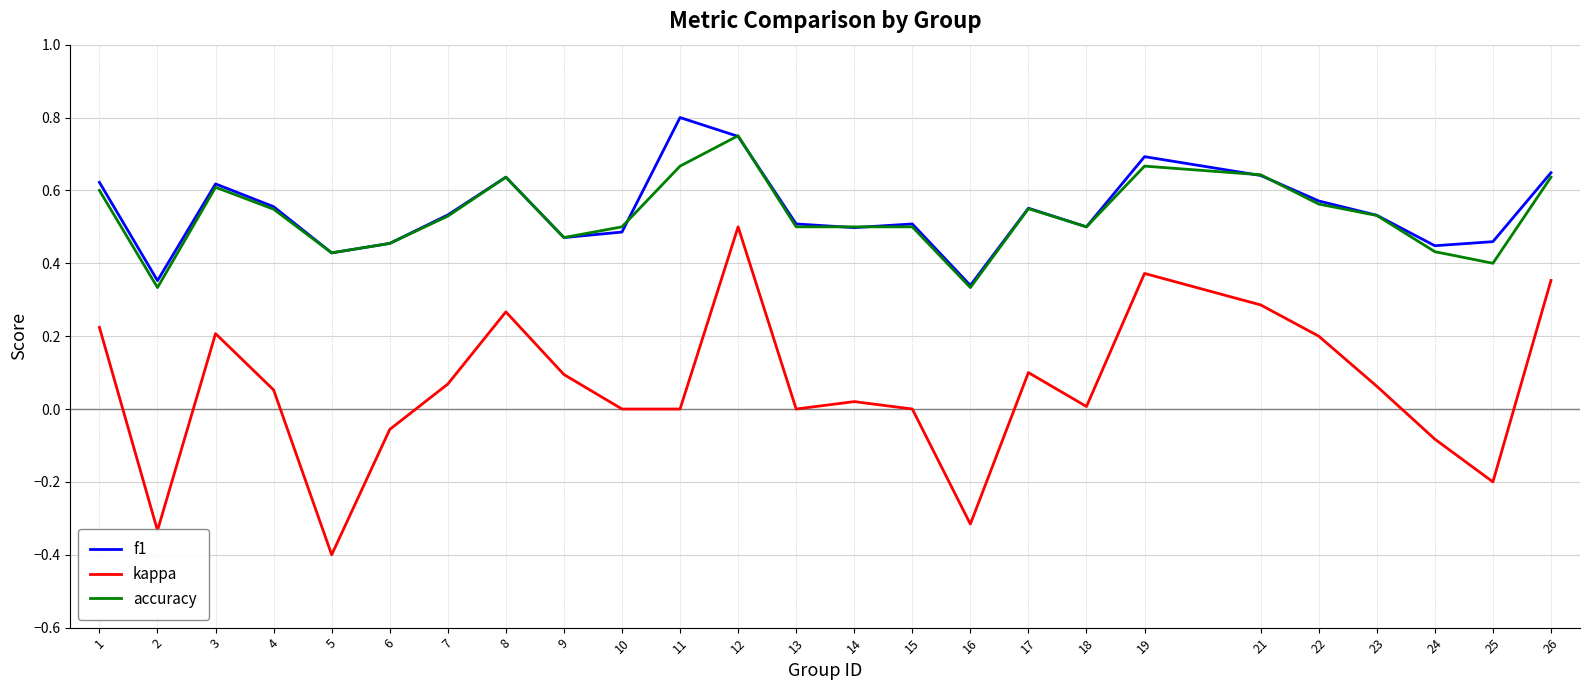

What are all the series names shown in the legend?

f1, kappa, accuracy